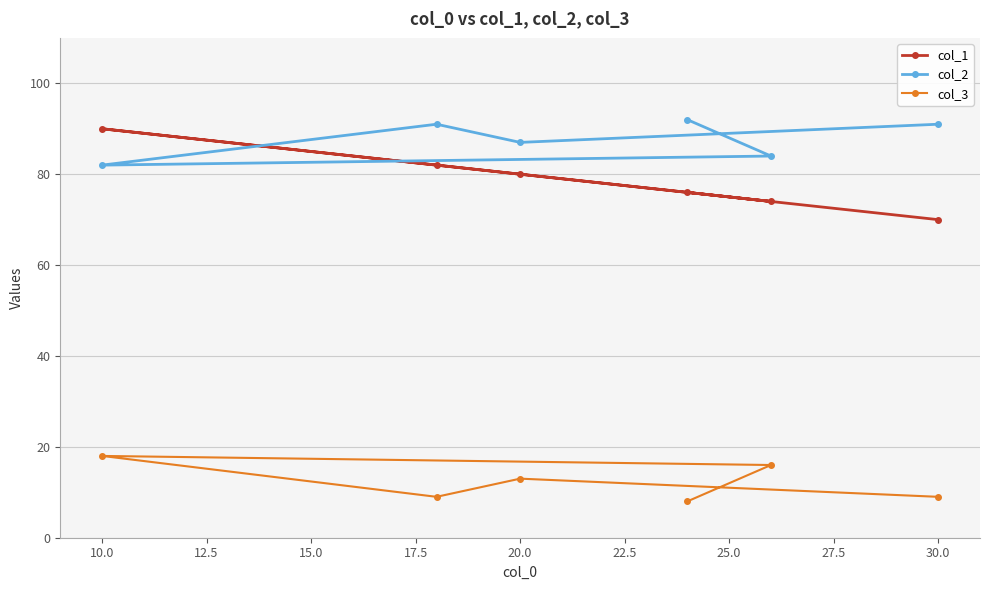

True or false: col_3 and col_2 cross at least once.

False